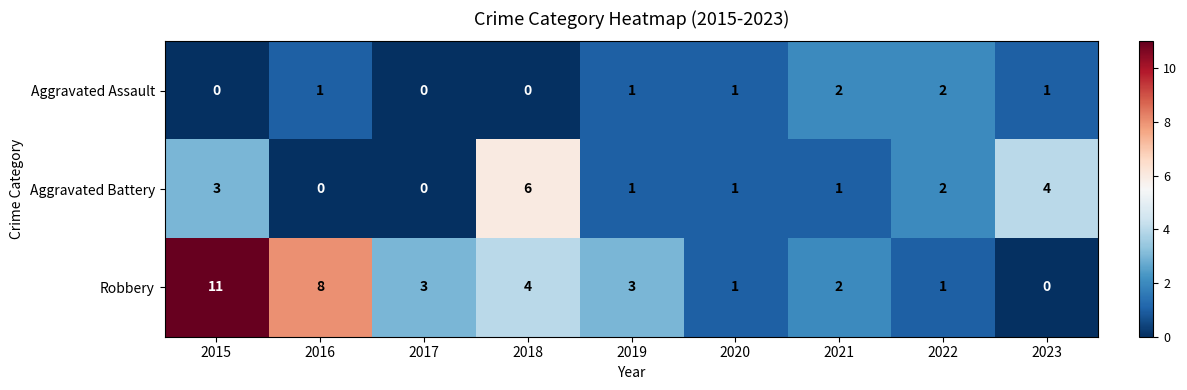

The value of Aggravated Battery at 2016 is 4. True or false?

False